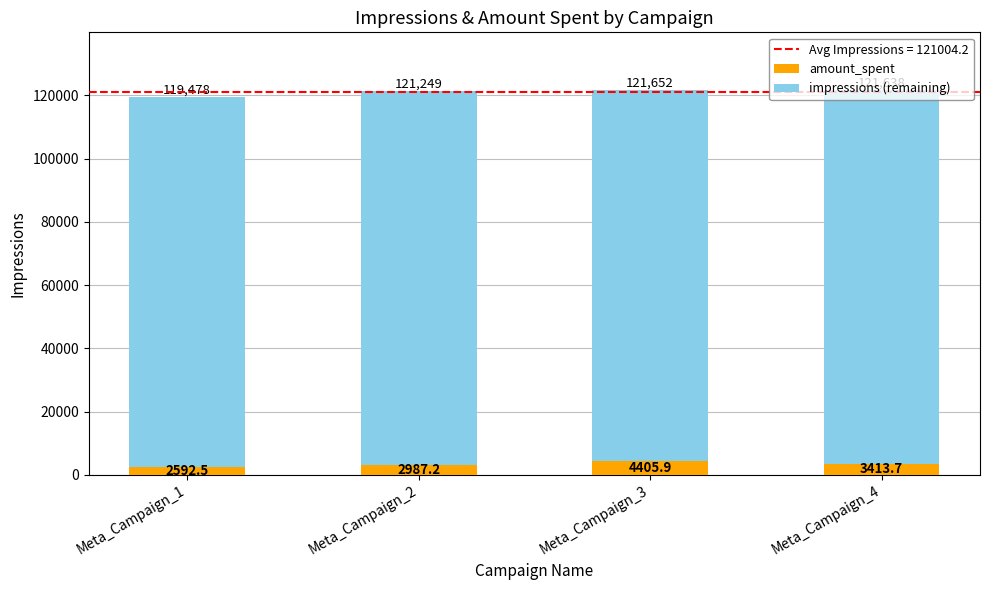

What is the highest value of the amount_spent series?

4405.9